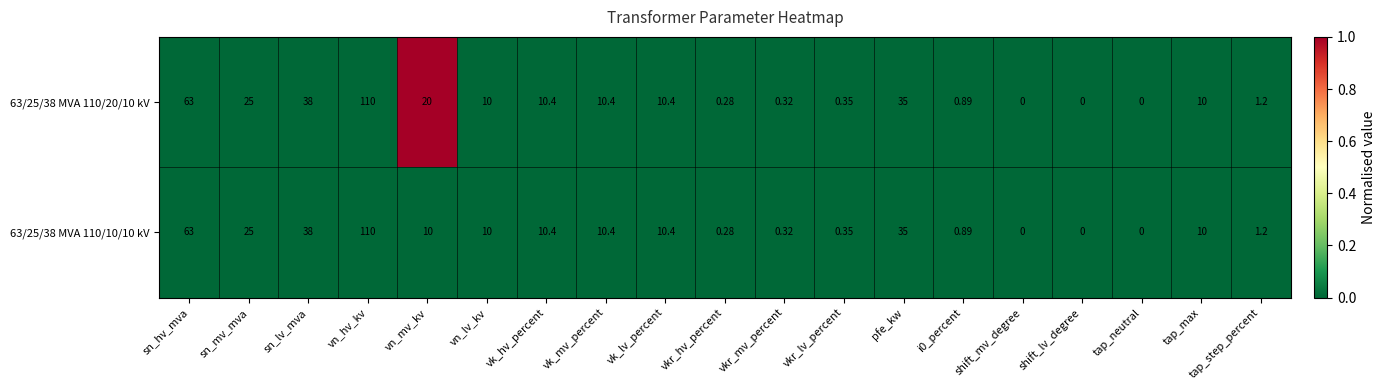

What is the maximum value shown in the chart?

110.0